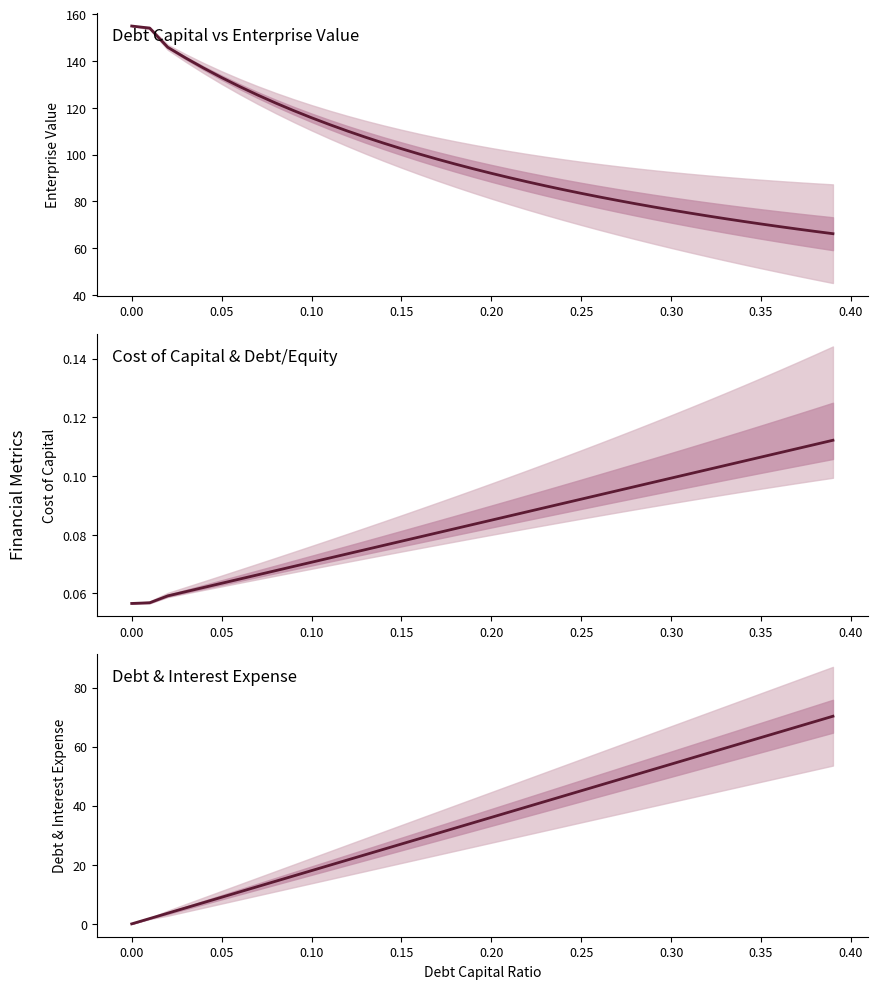

True or false: enterprise_value and cost_capital intersect in this chart.

False